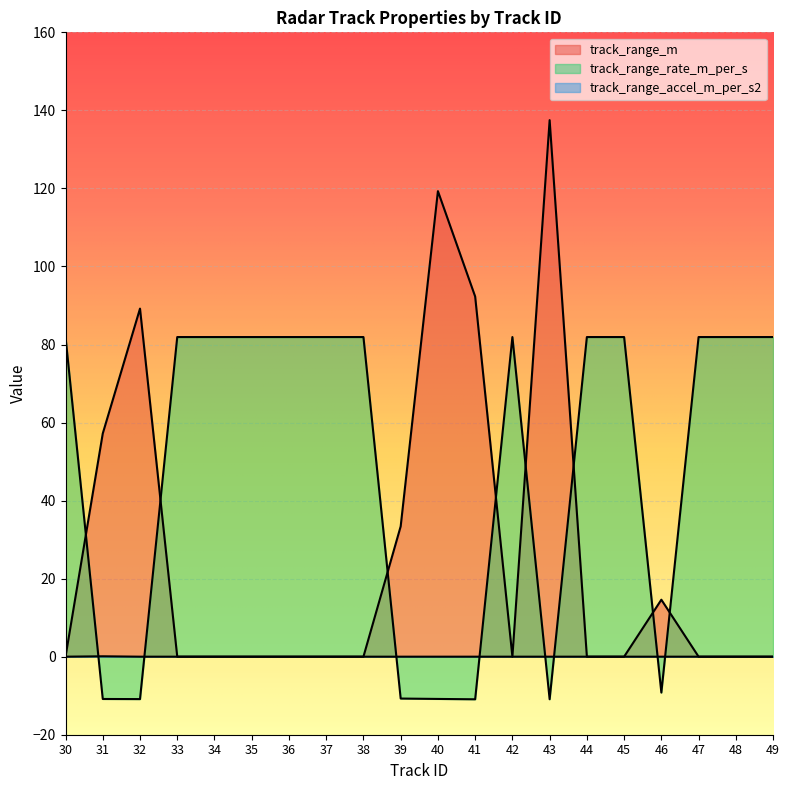

The value of track_range_m at 43 is 92.3. True or false?

False